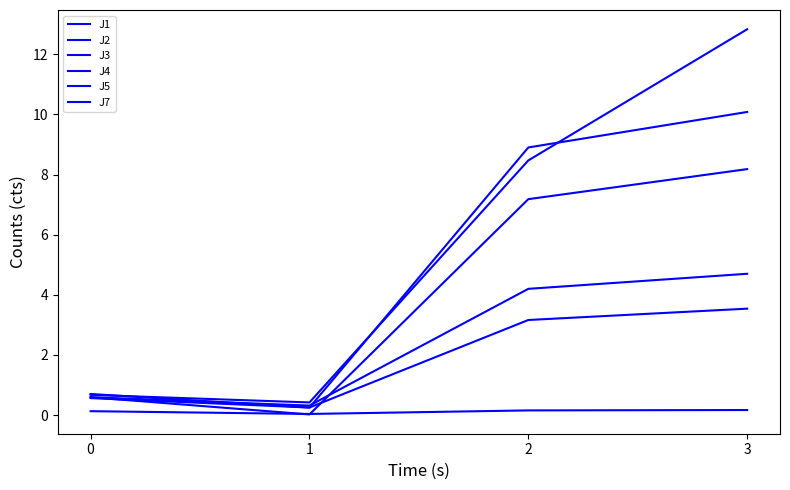

What is the total value across all series at 3?

39.5